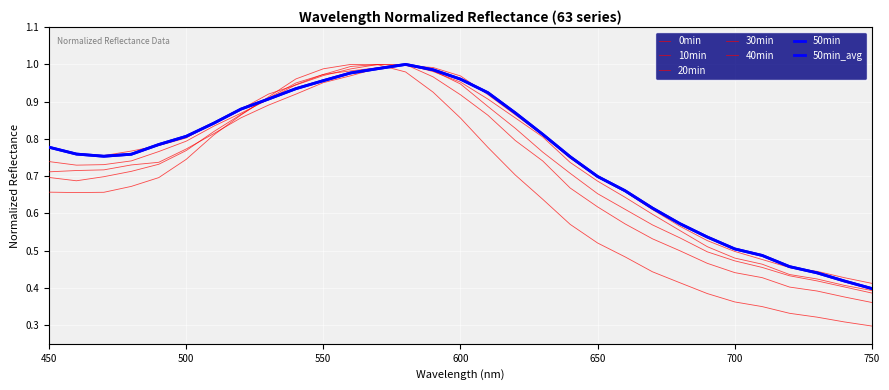

Does the chart have visible grid lines?

Yes